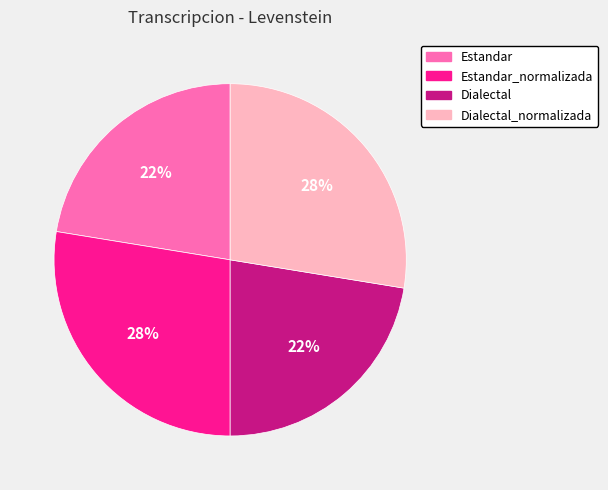

To the nearest percent, what is the average slice percentage?

25%